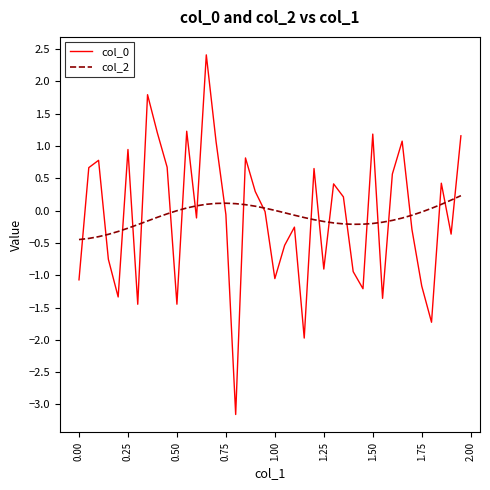

True or false: col_2 and col_0 intersect in this chart.

True